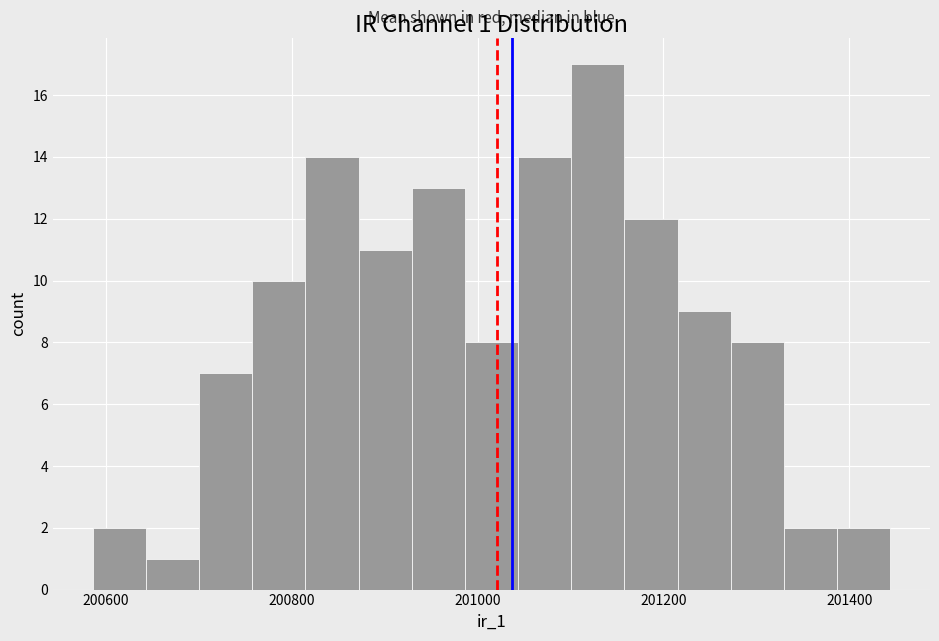

Around what value on the x-axis is the tallest bar? Give the approximate position of its centre, as read against the axis.

201120